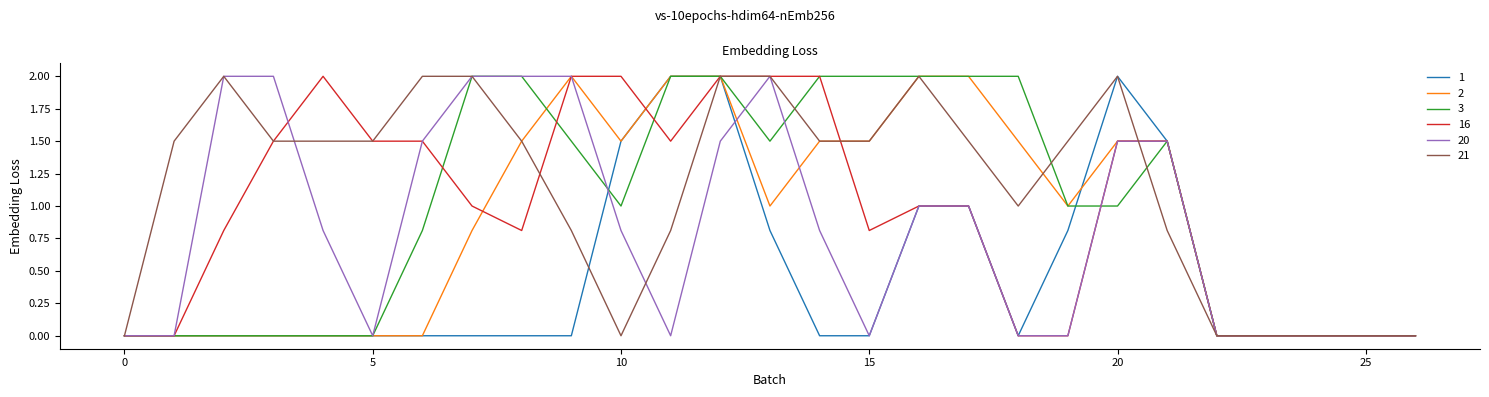

Which series has the largest total across all categories?

21